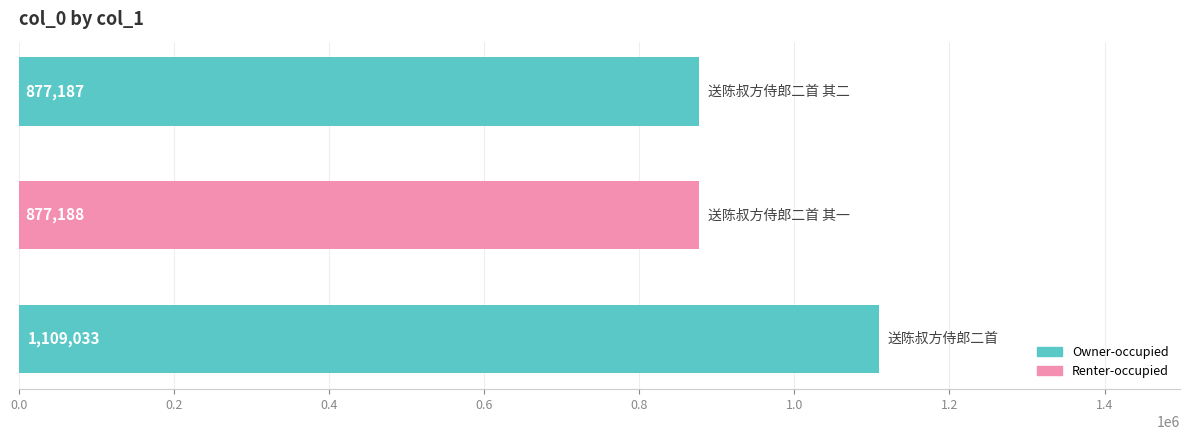

Reading bottom to top, transcribe all the data shown in this chart.

1109033	877188	877187